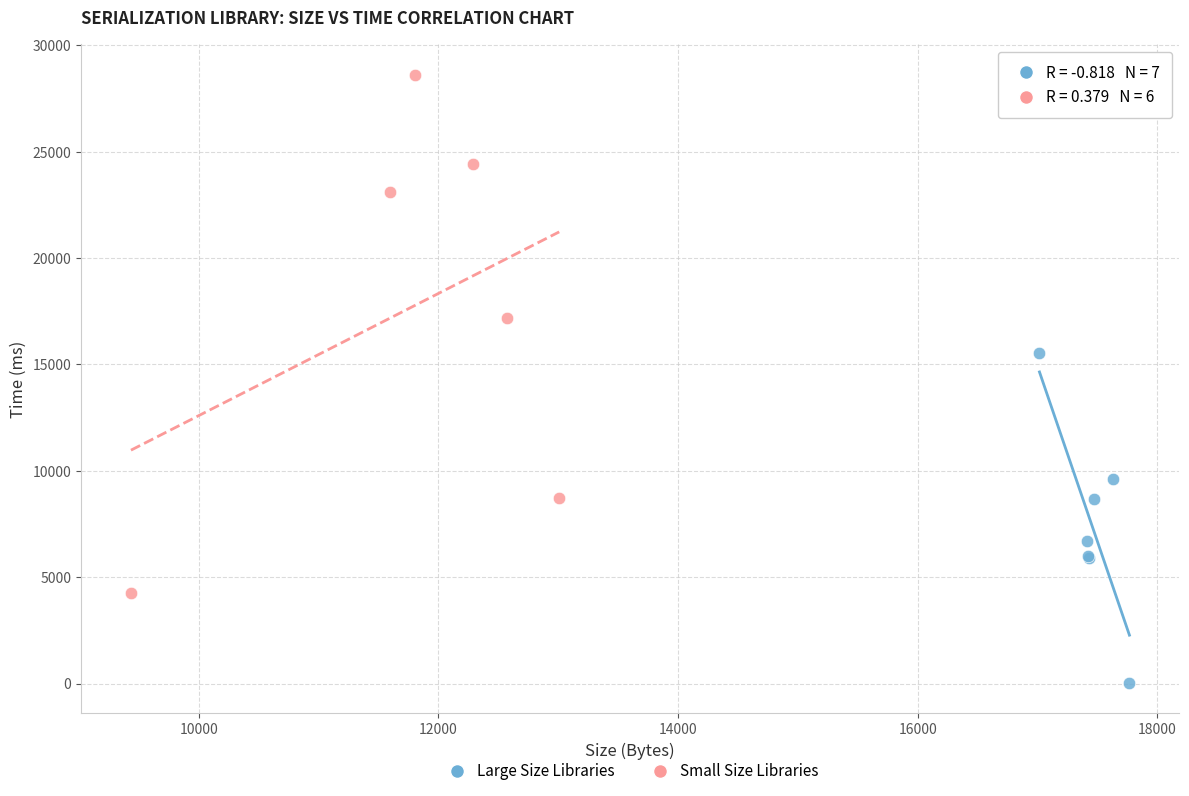

Which series reaches the minimum Y coordinate?

Large Size Libraries